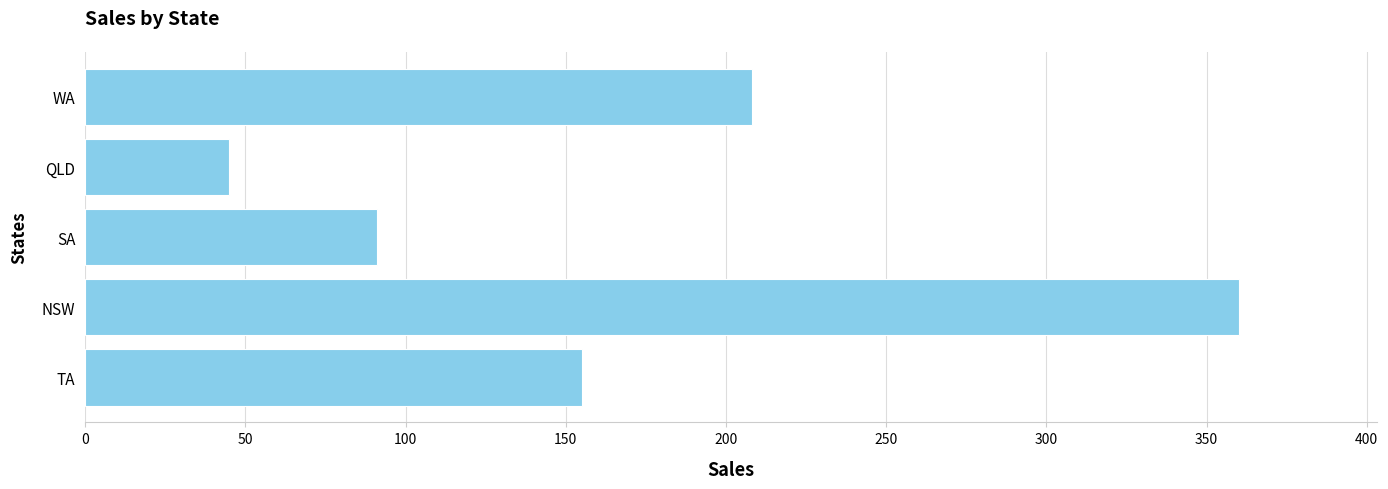

At which label is the value closest to 202?

WA